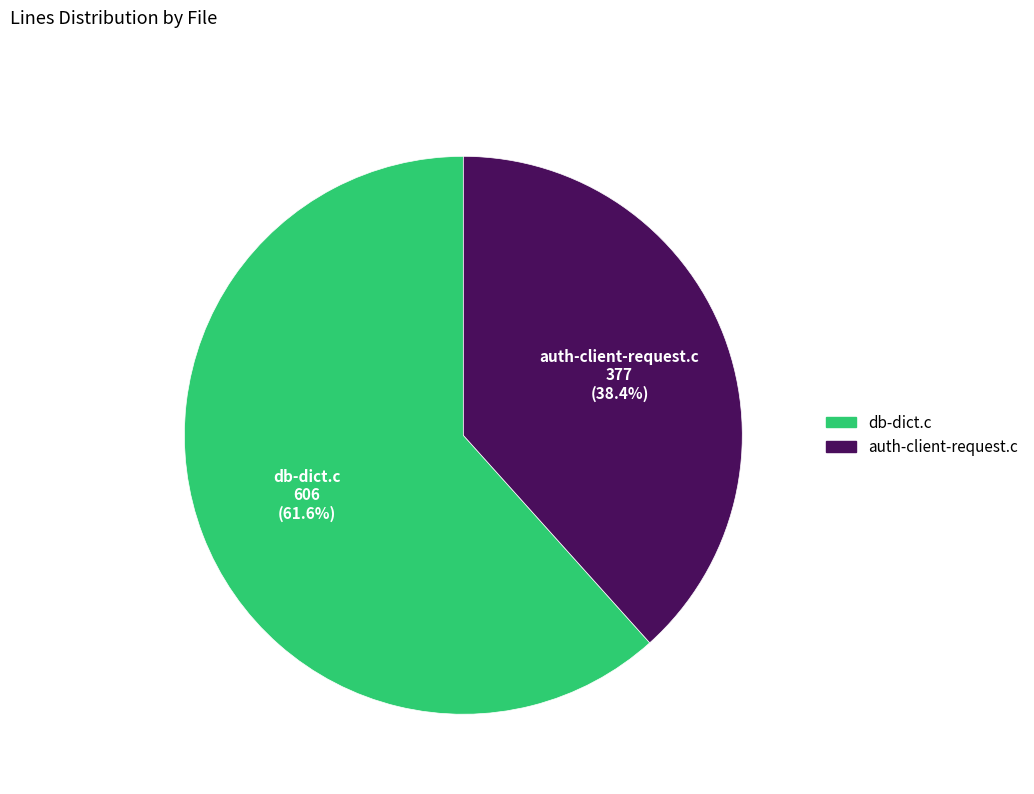

What is the smallest slice in the pie chart?

auth-client-request.c